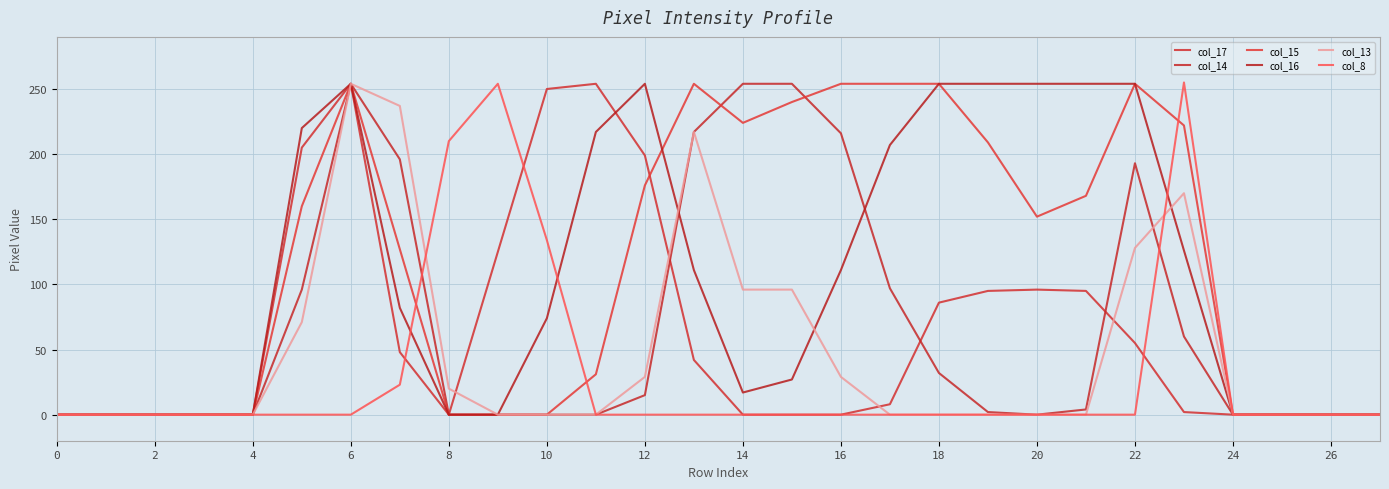

How many series are shown in this chart?

6